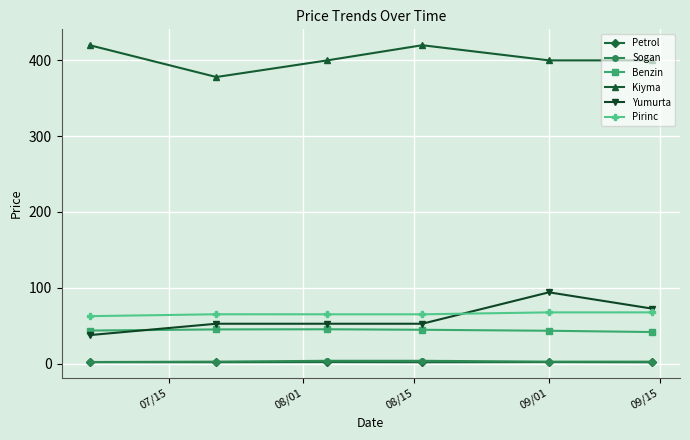

What is the value of the Pirinc point at the 1st from the left?

62.5